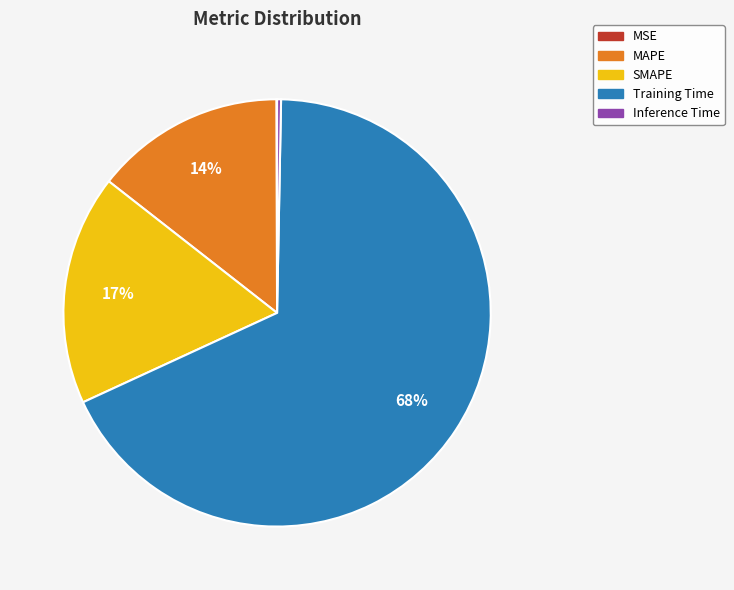

The Training Time slice represents 68% of the pie. True or false?

True